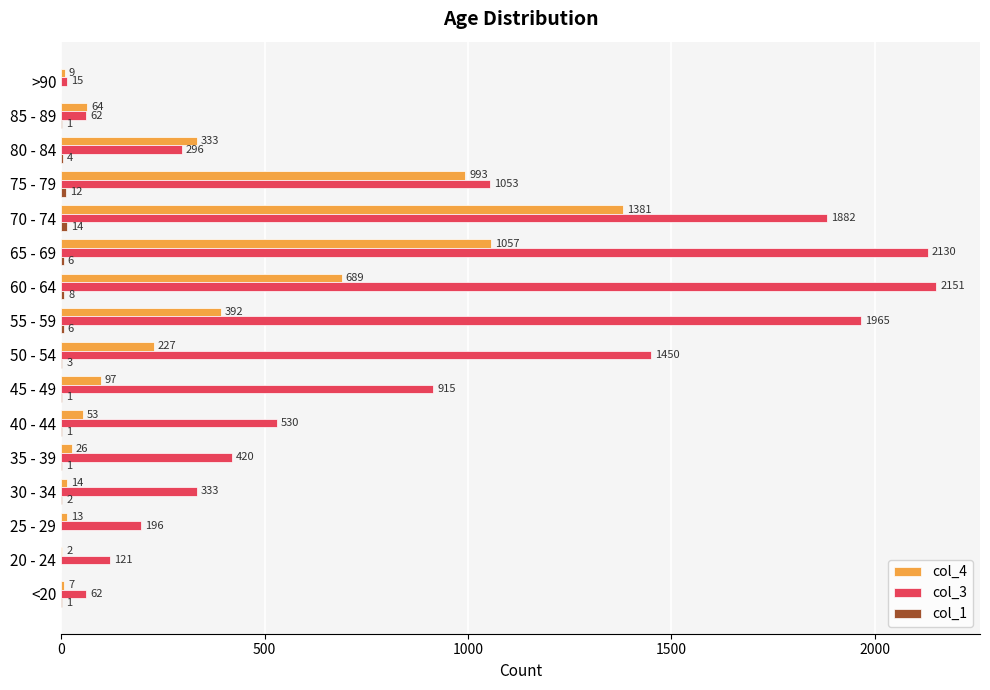

Which series changed the most between 50 - 54 and 75 - 79?

col_4